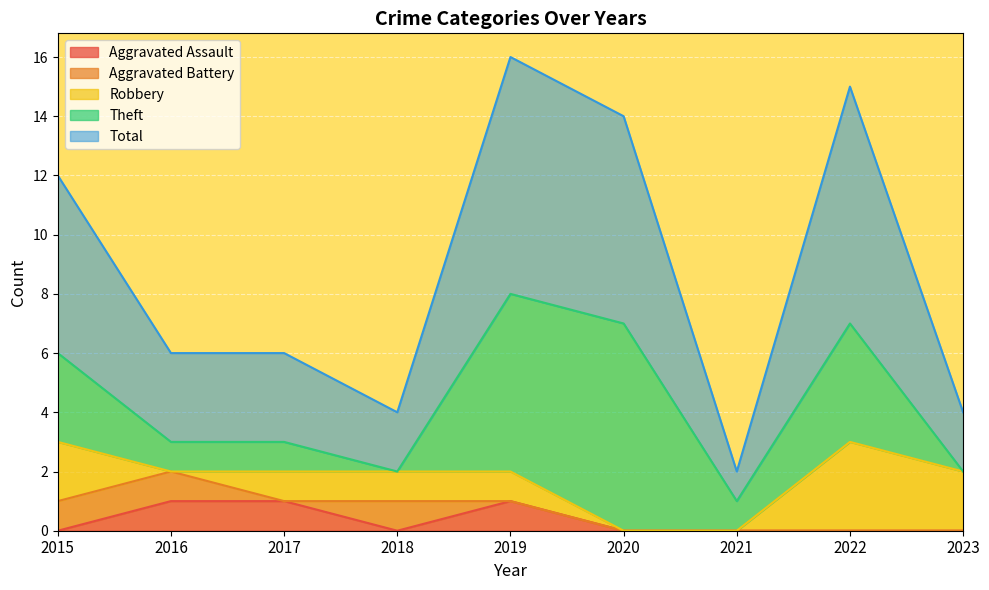

The value of Aggravated Assault at 2019 is 1. True or false?

True